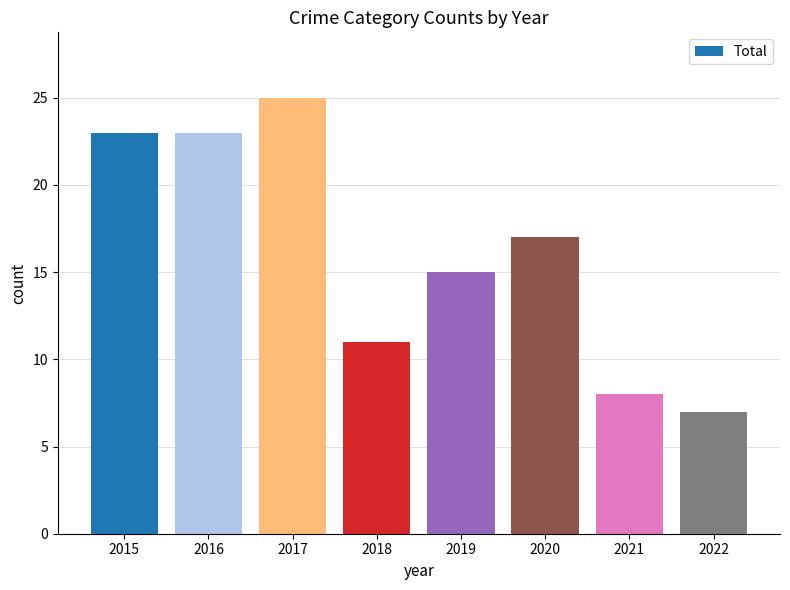

The value at 2021 is 2. True or false?

False